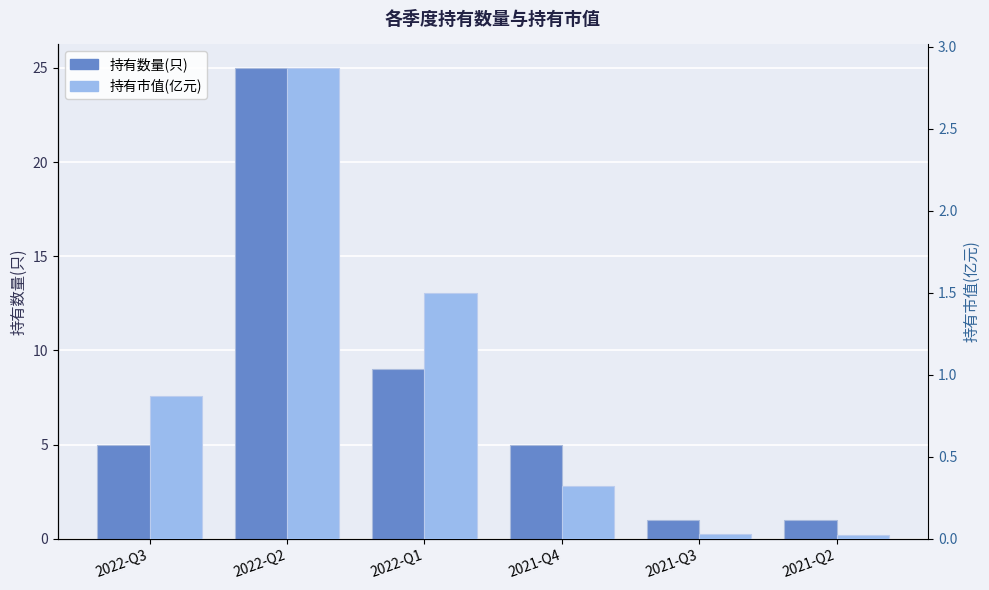

Reading left to right, transcribe all the data shown in this chart.

持有数量(只): 5.0	25.0	9.0	5.0	1.0	1.0
持有市值(亿元): 0.9	2.9	1.5	0.3	0.0	0.0